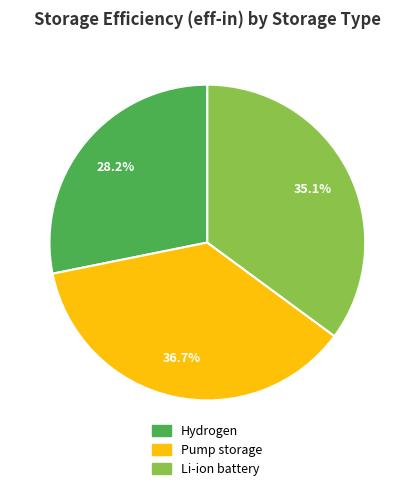

Does Li-ion battery represent more than half of the total?

No